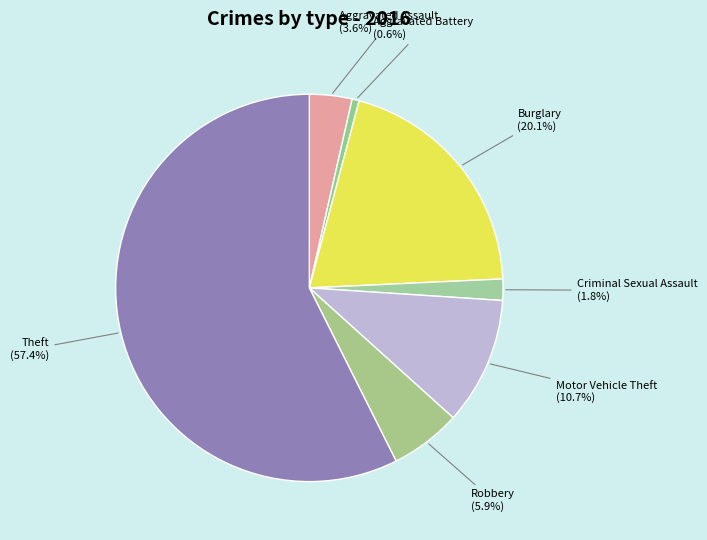

How many segments does this pie chart have?

7